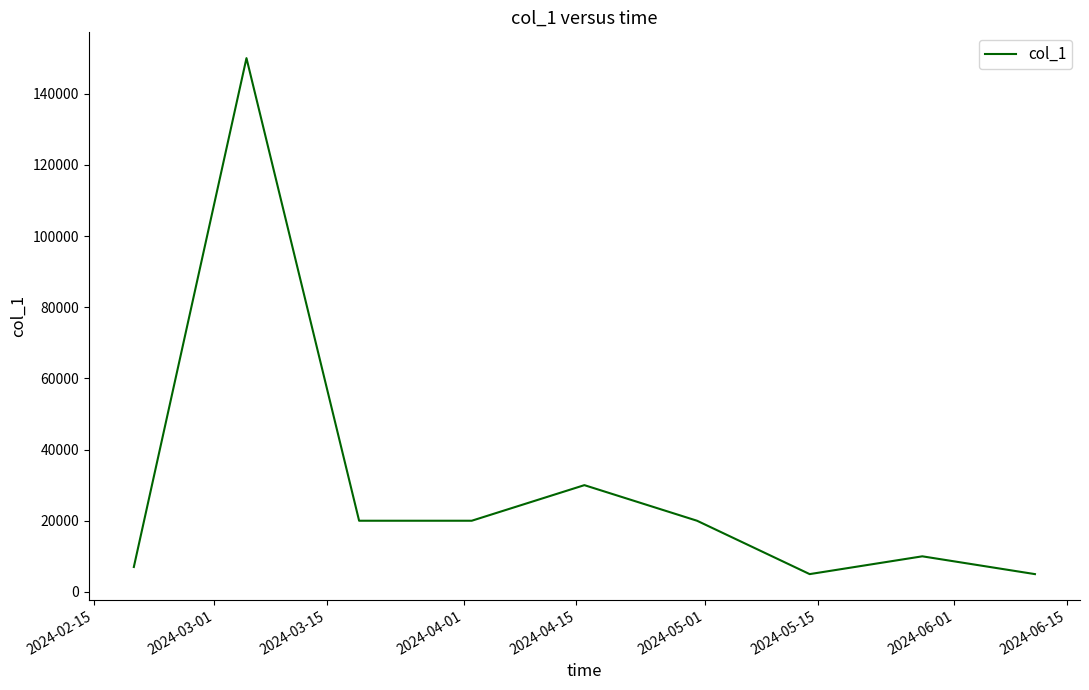

What is the greatest value displayed?

150000